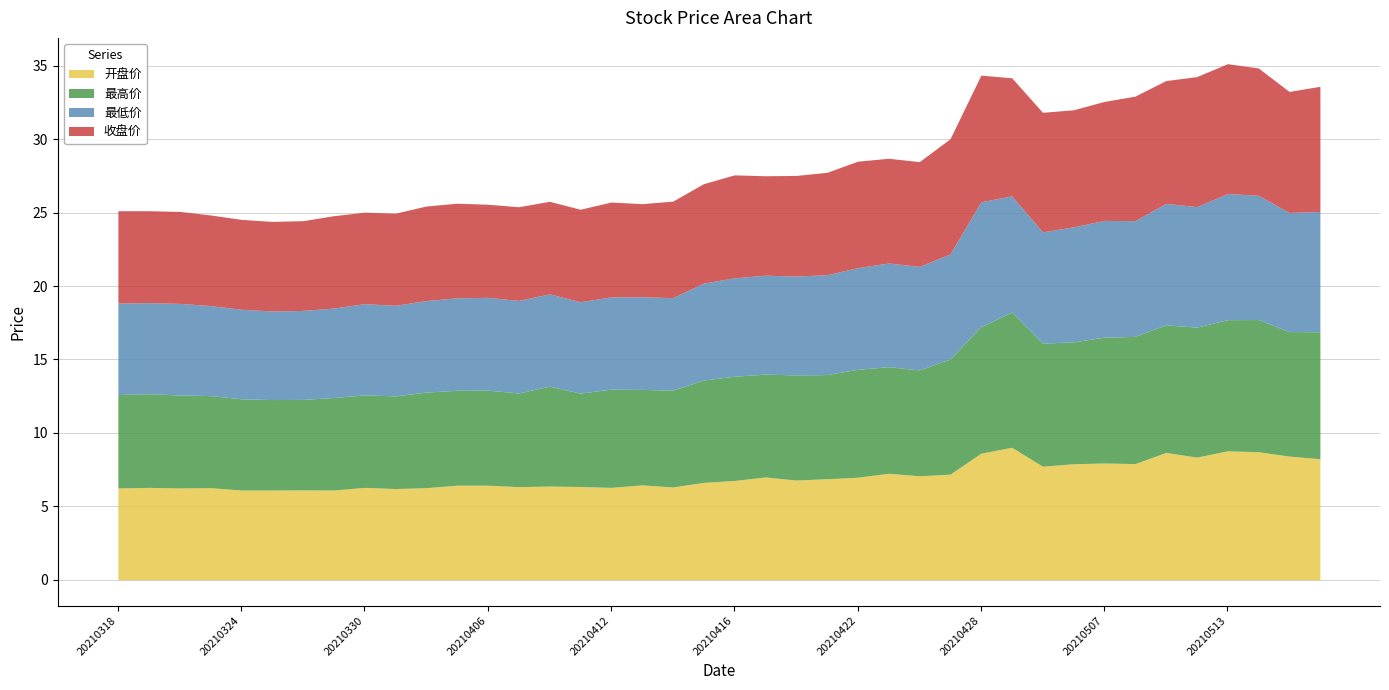

Where does the 最高价 series first go above 7?

20210416